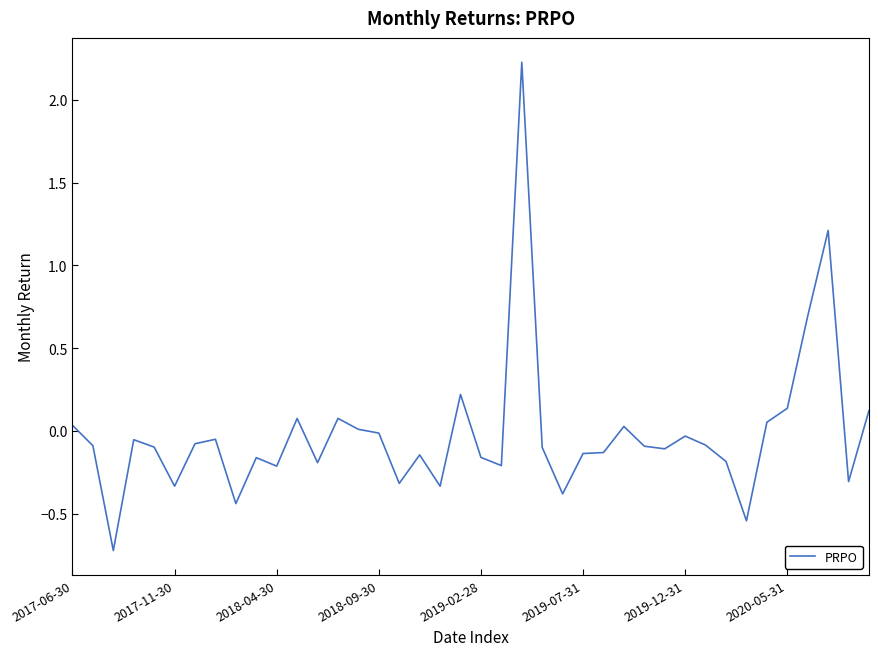

What is the difference between the maximum and minimum values?

2.9